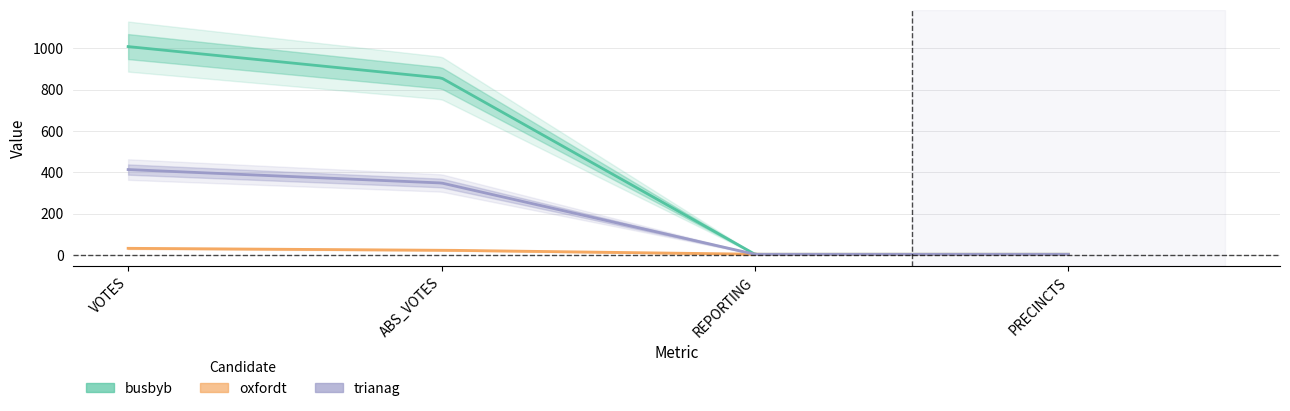

What is the total value across all series at PRECINCTS?

12